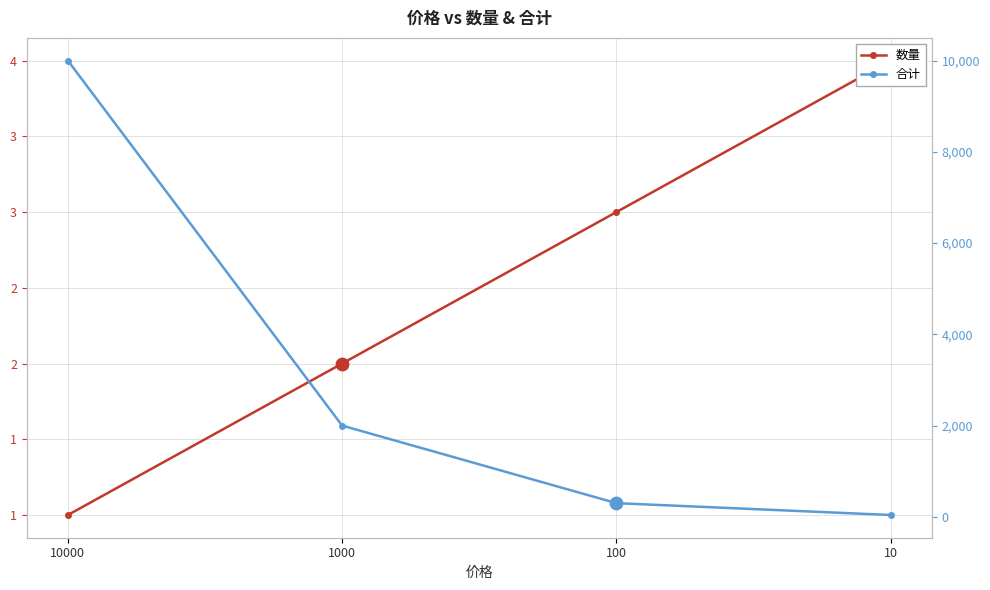

Which series reaches the minimum Y coordinate?

数量